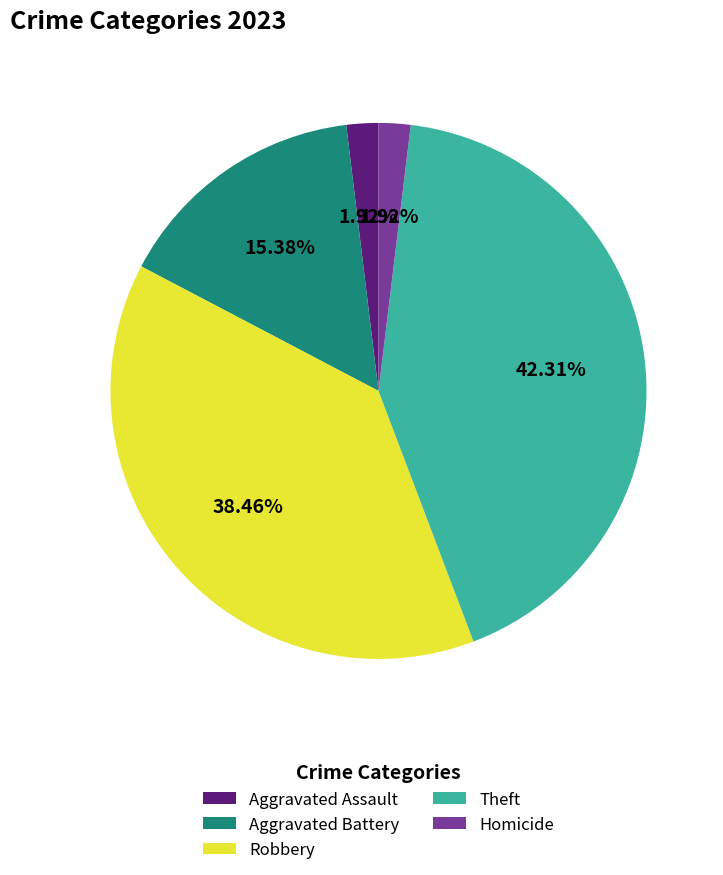

What percentage is the Theft slice, to the nearest percent?

42%